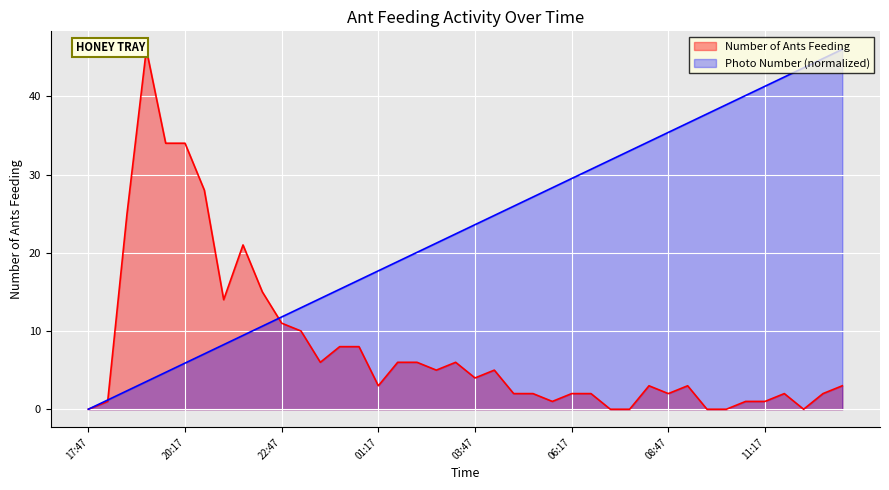

At which label is Number of Ants Feeding closest to 23?

18:47